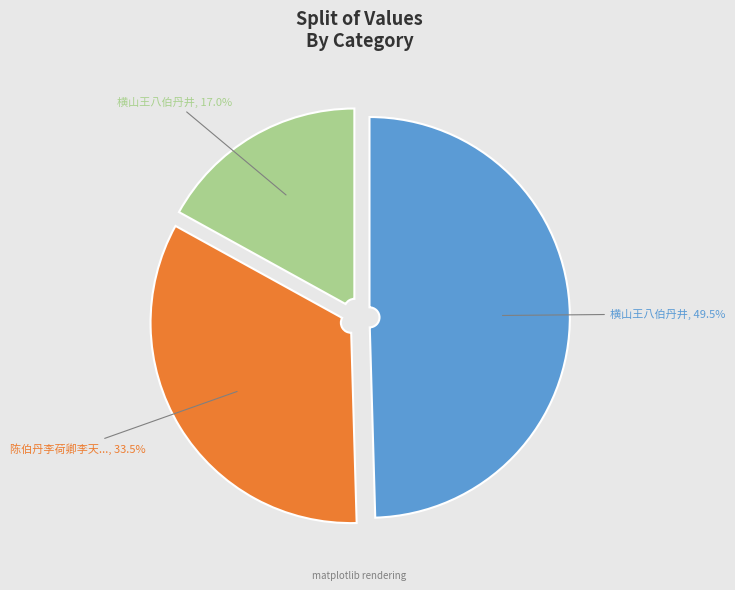

Is there a majority slice in this chart?

No